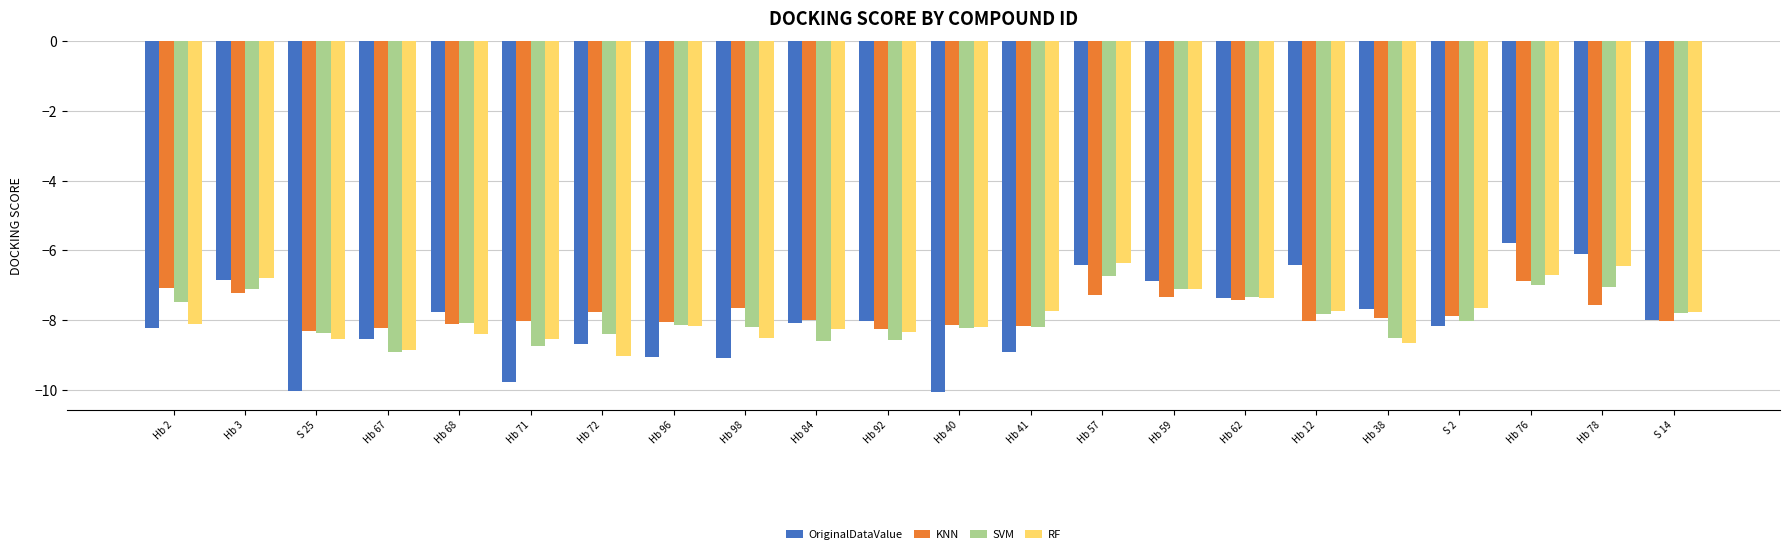

How many bars are there in total?

88